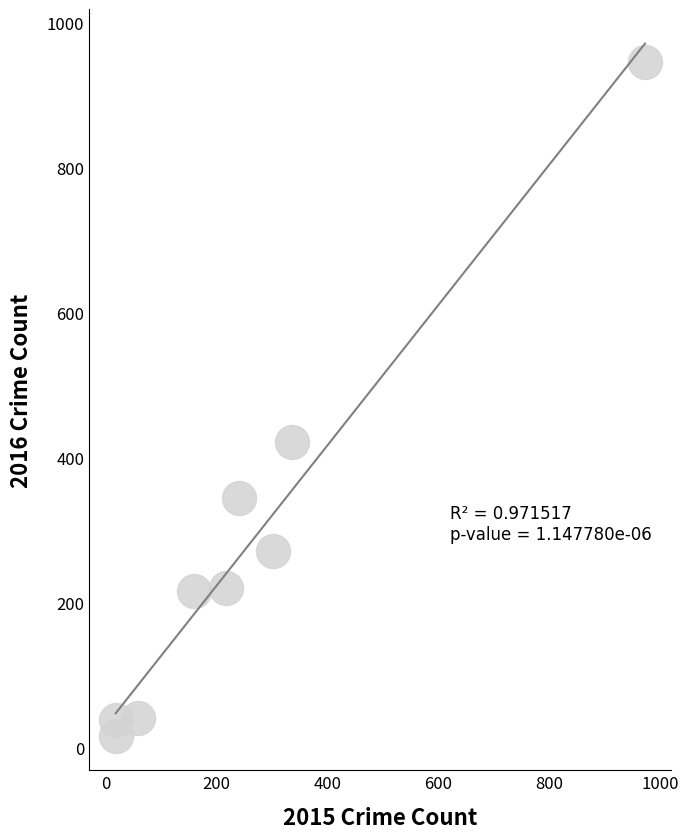

What is the range of X values (max minus min)?

954